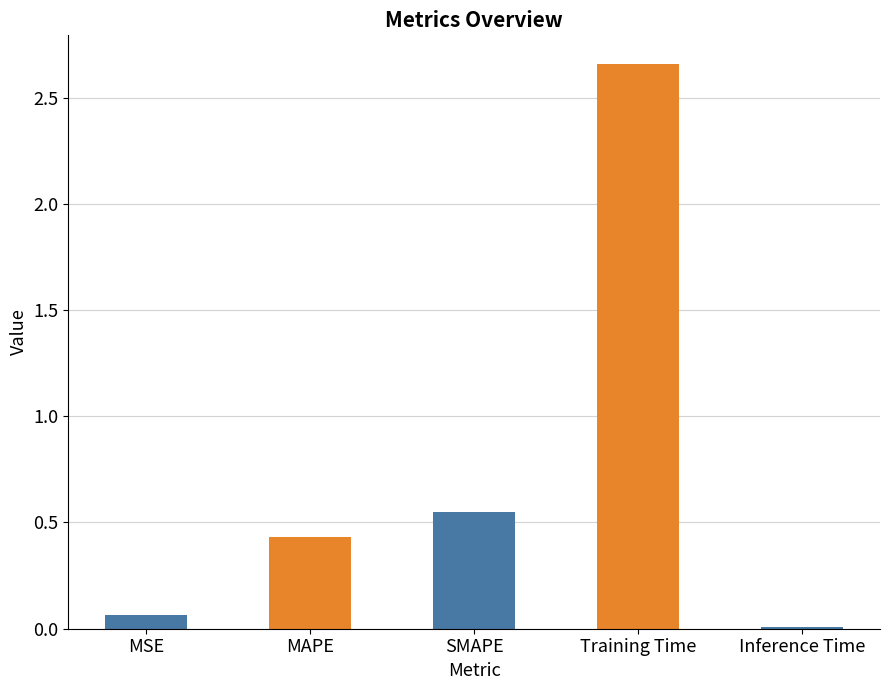

List the labels in order of value, smallest first.

Inference Time, MSE, MAPE, SMAPE, Training Time